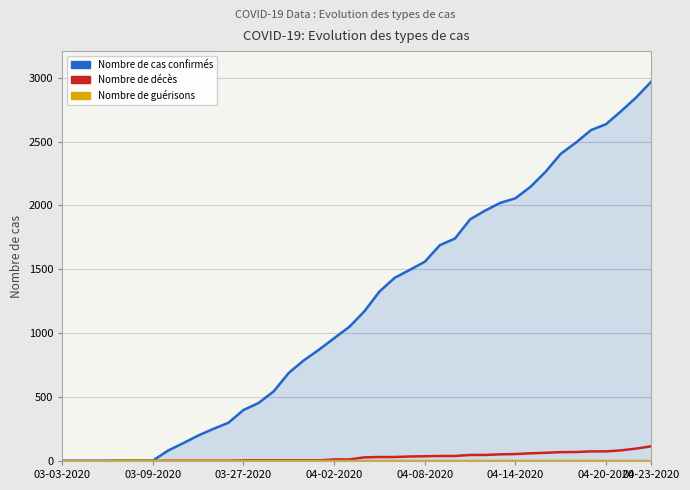

Does the chart display data point markers on the line(s)?

No